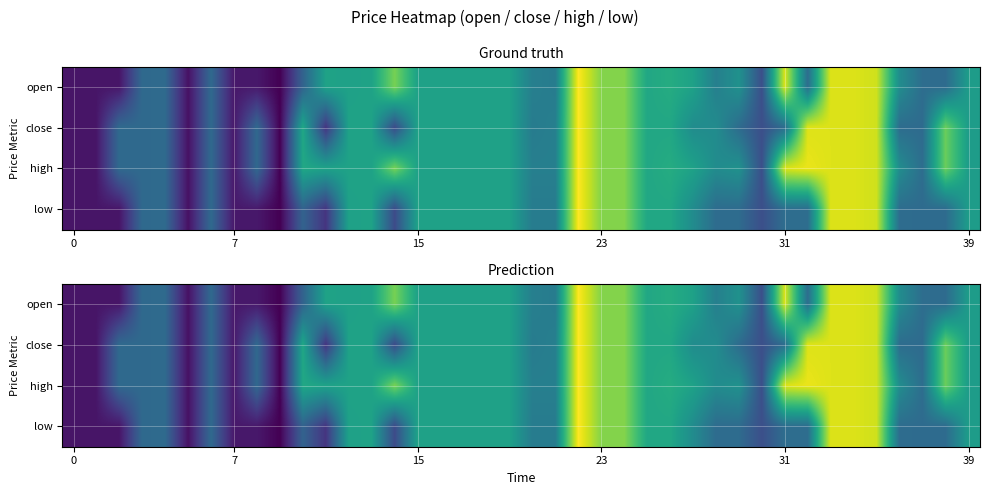

Which has a higher value, 29 or 19?

19